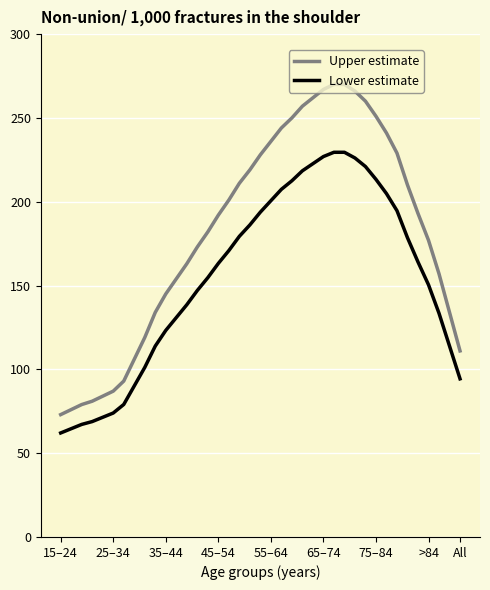

Which series has the widest spread of values?

Upper estimate